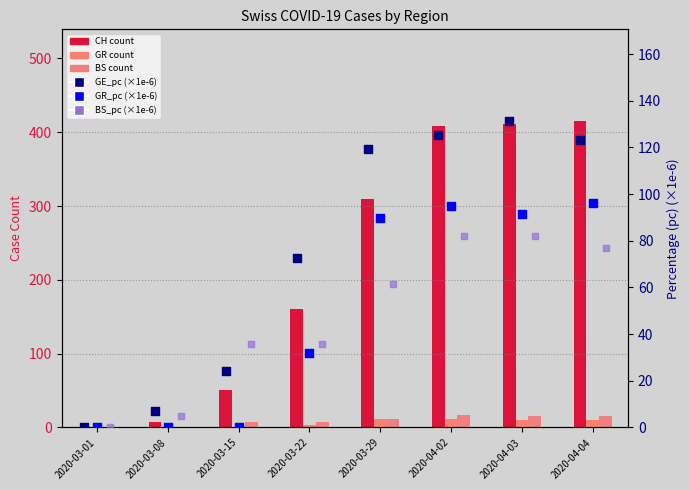

At how many categories does at least one series exceed 280?

4